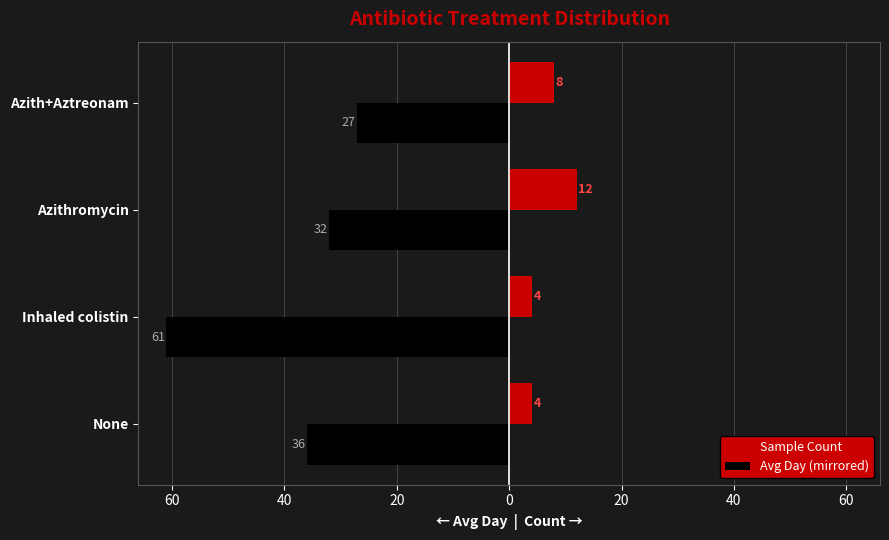

What are all the series names shown in the legend?

Sample Count, Avg Day (mirrored)